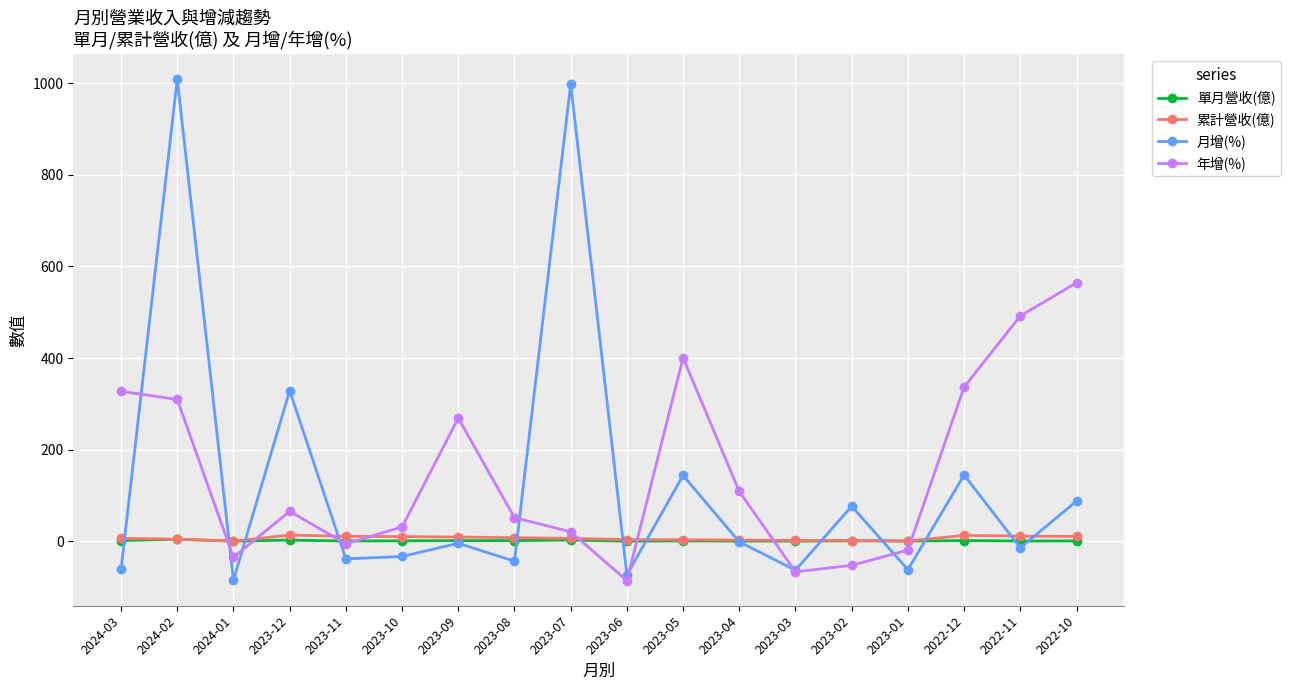

Where is 月增(%) nearest to the value 462?

2023-12